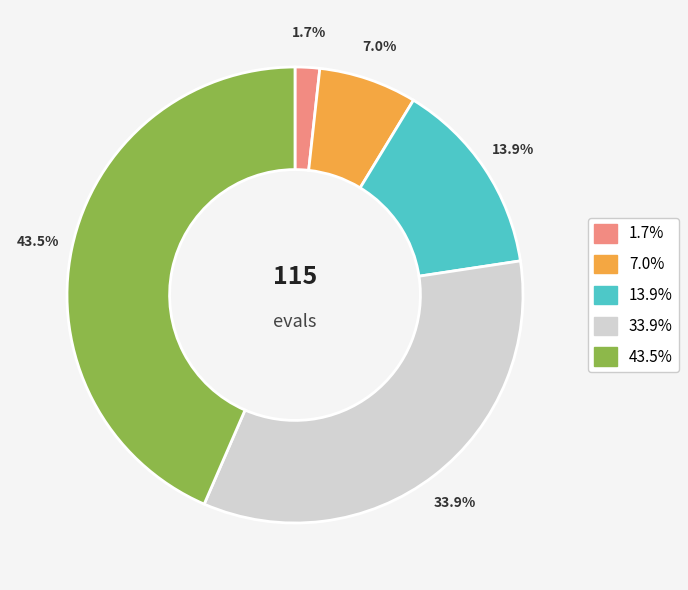

Is there any slice that represents more than half of the pie?

No